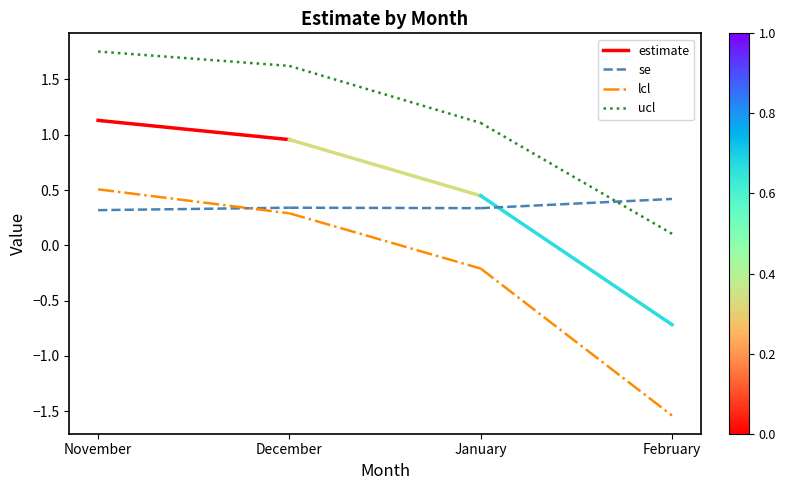

What is the value of the se point at the 2nd from the left?

0.3